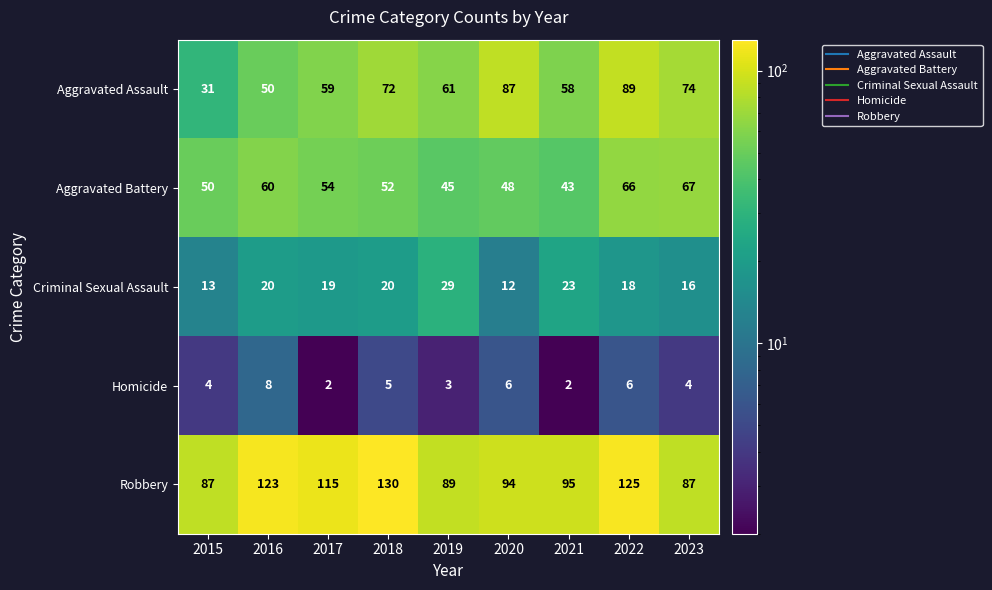

True or false: Criminal Sexual Assault has a value of 16 at 2023.

True